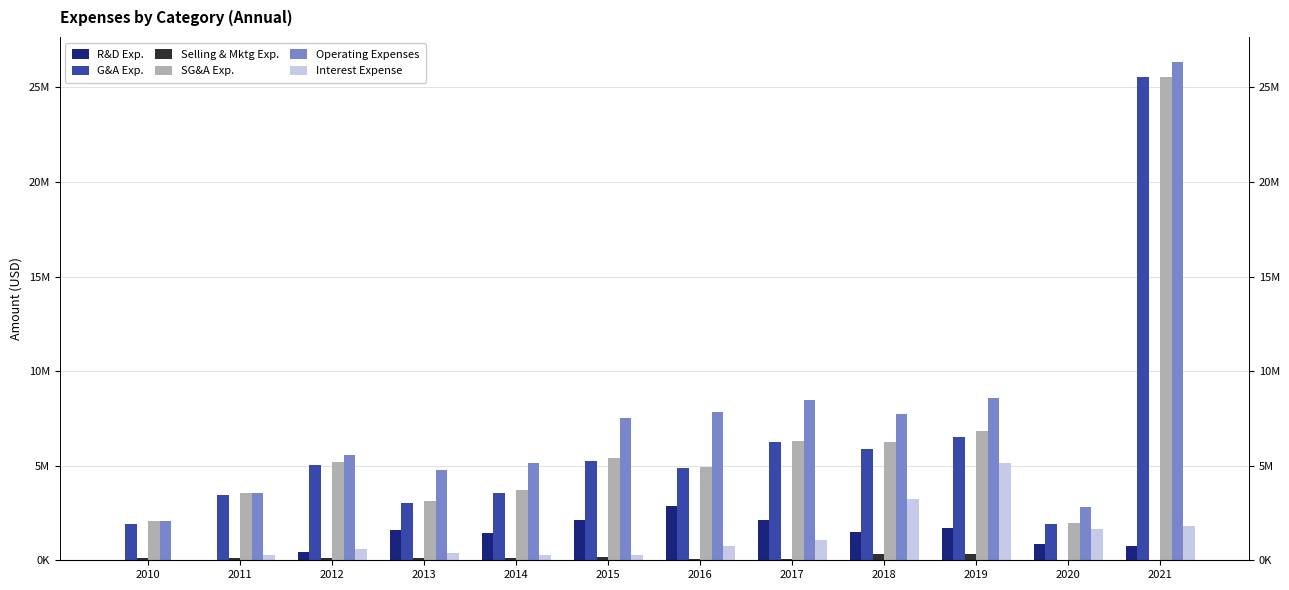

What are all the series names shown in the legend?

R&D Exp., G&A Exp., Selling & Mktg Exp., SG&A Exp., Operating Expenses, Interest Expense